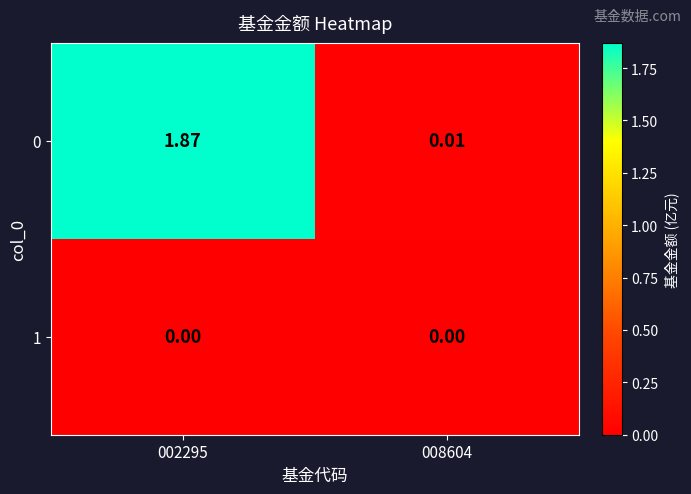

Is the value of 0 at 002295 greater than the value of 1 at 002295?

Yes